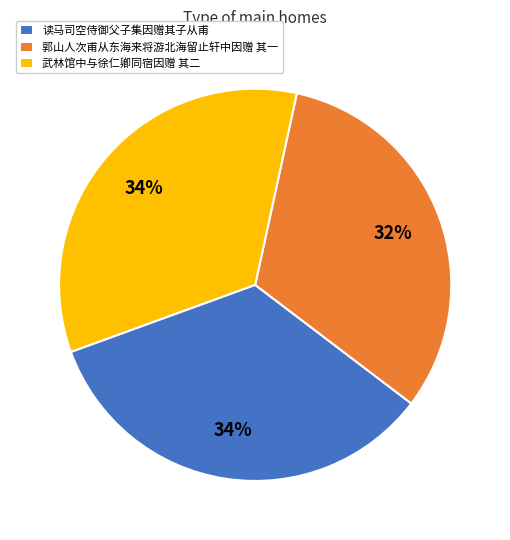

True or false: 武林馆中与徐仁卿同宿因赠 其二 accounts for 48% of the total.

False